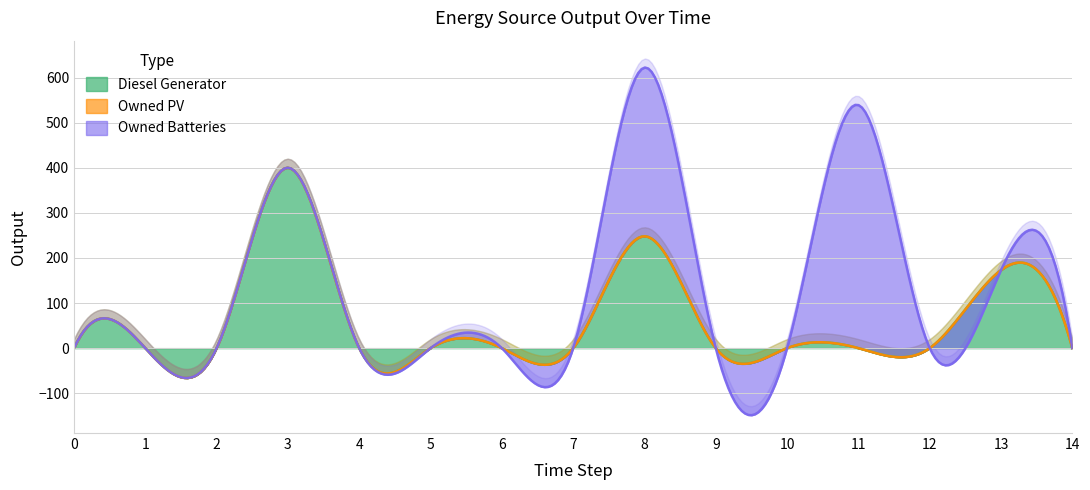

What are all the series names shown in the legend?

Diesel Generator, Owned PV, Owned Batteries